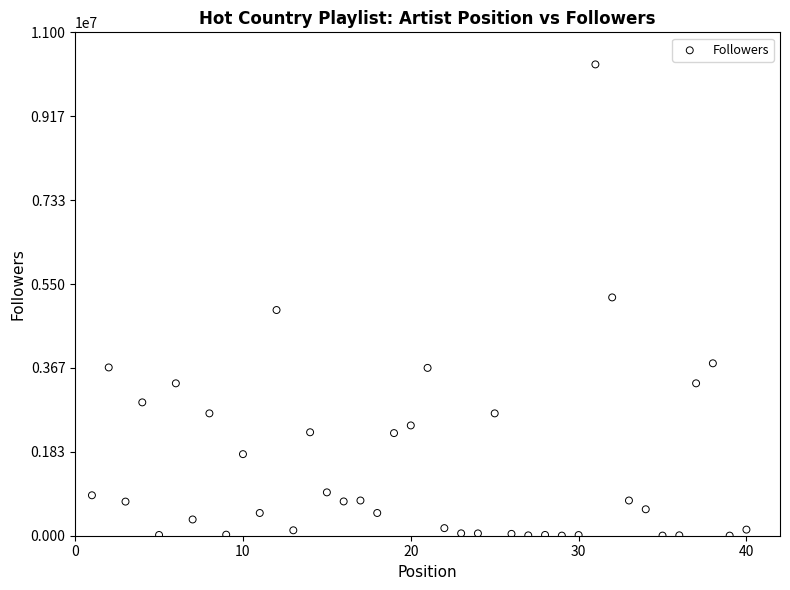

What is the range of X values (max minus min)?

39